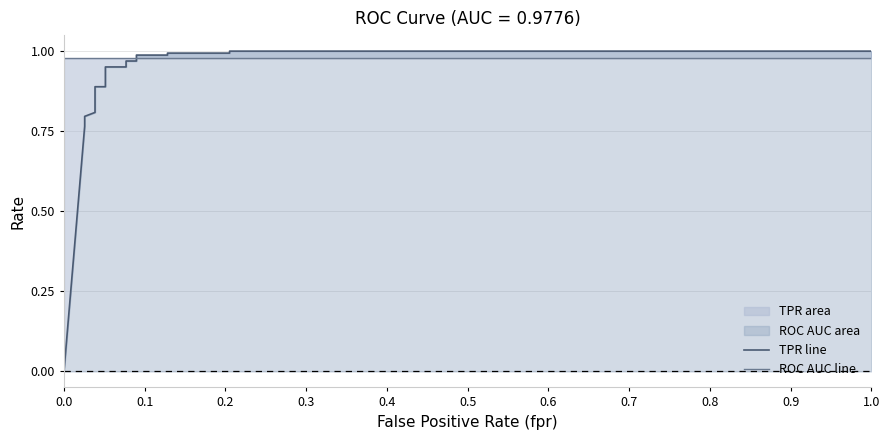

Which series has the largest total across all categories?

roc_auc line